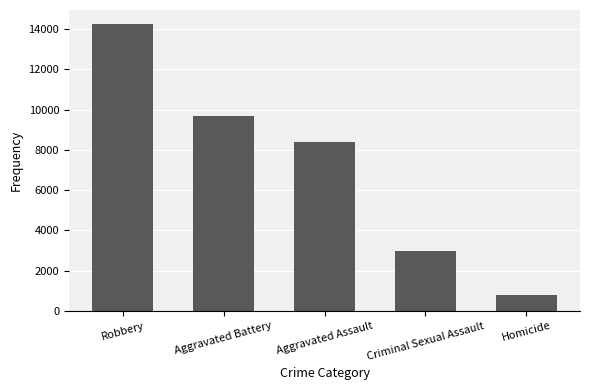

Is it true that the value at Criminal Sexual Assault is 4753?

False